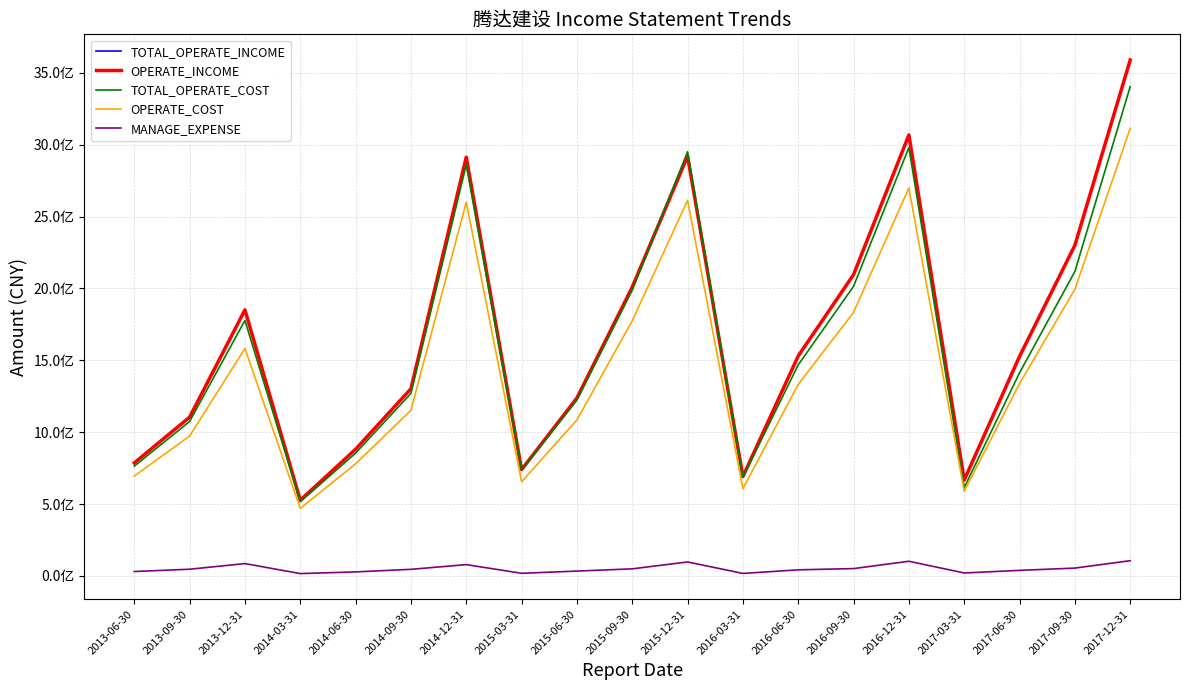

What is the sum of the TOTAL_OPERATE_COST values at 2017-03-31 and 2013-09-30?

1689137193.8